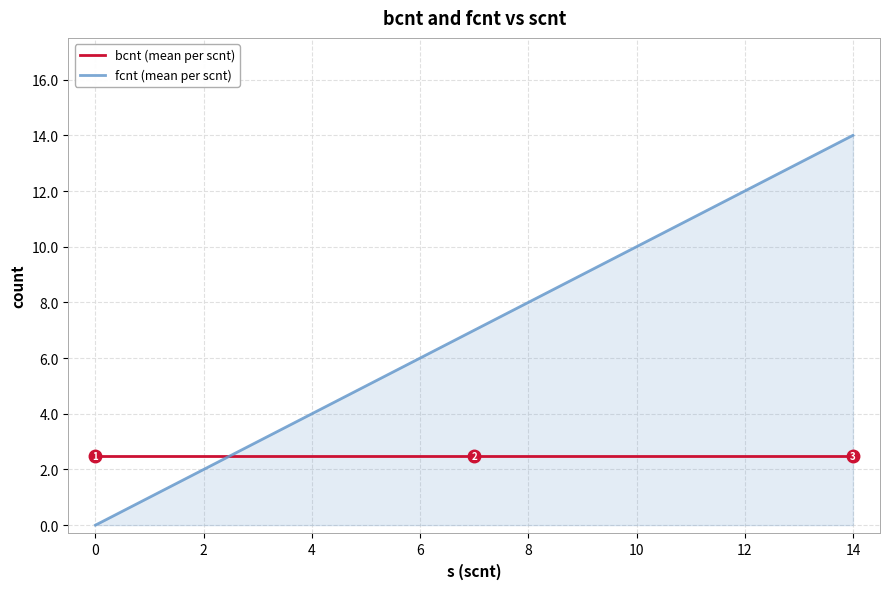

What is the maximum value for fcnt (mean per scnt)?

14.0